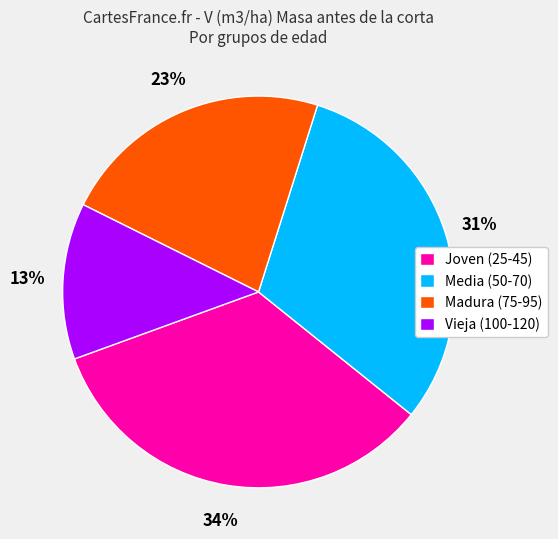

Which category has the biggest portion of the pie?

Joven (25-45)